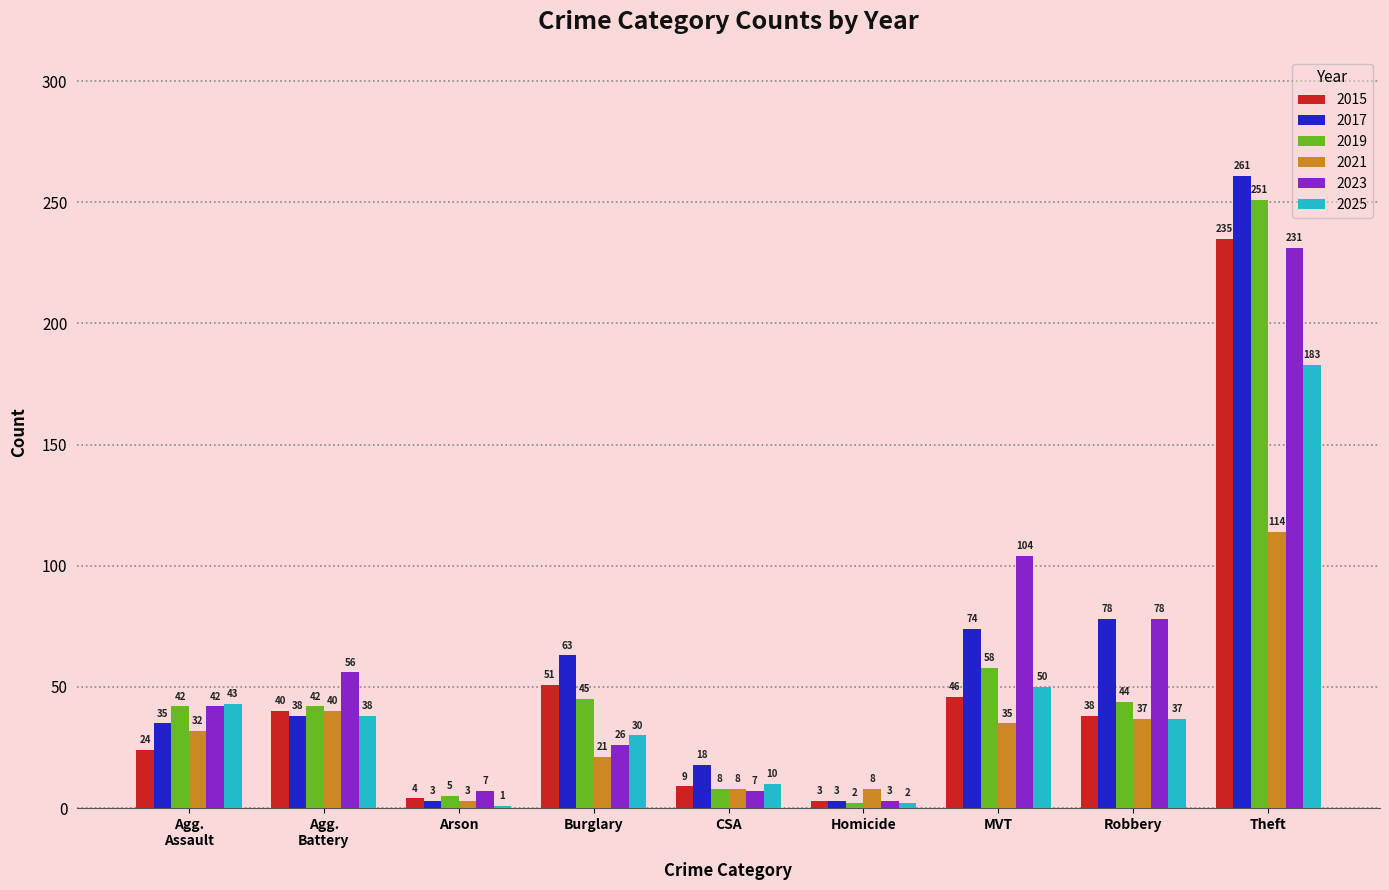

The 2015 series shows 38 at Robbery. True or false?

True